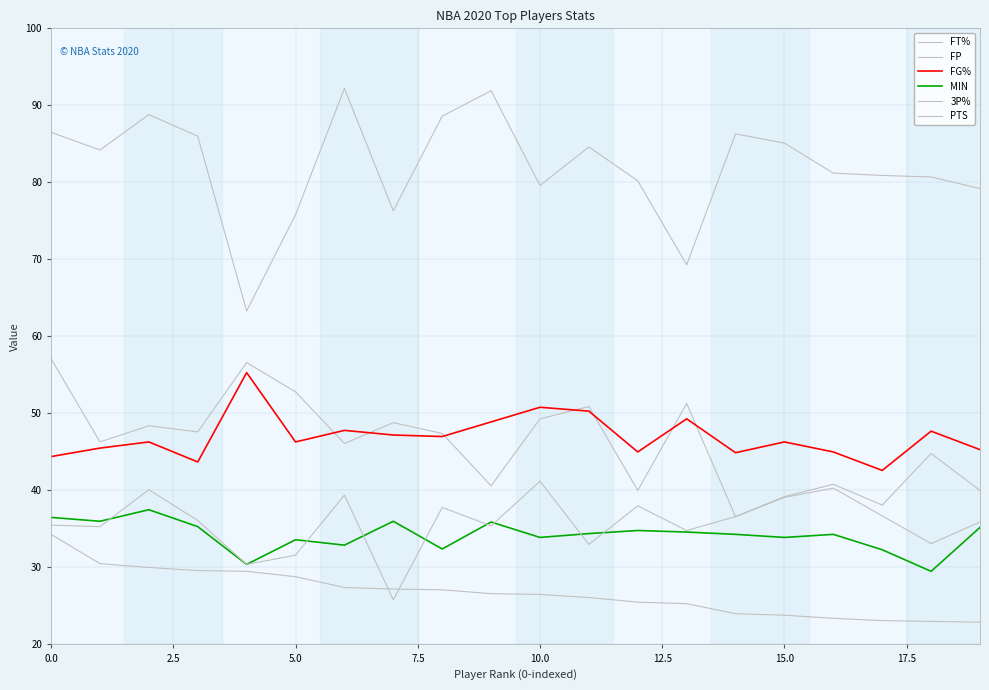

Which category has the lowest value in the FG% series?

17